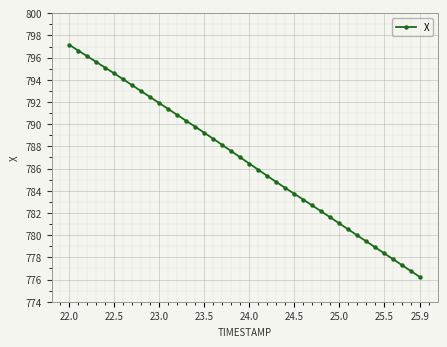

Is this an area chart (filled region under the line)?

No